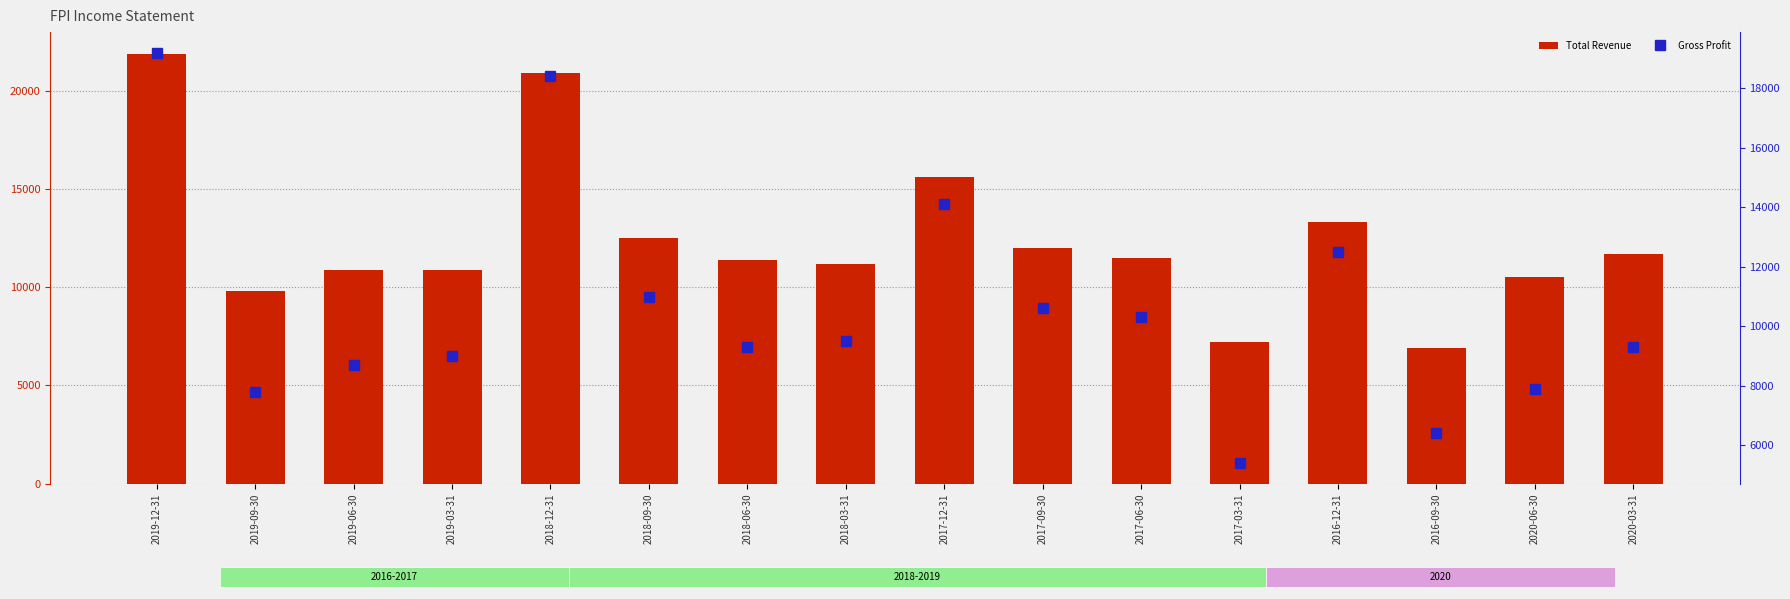

Does the chart contain any negative values?

No